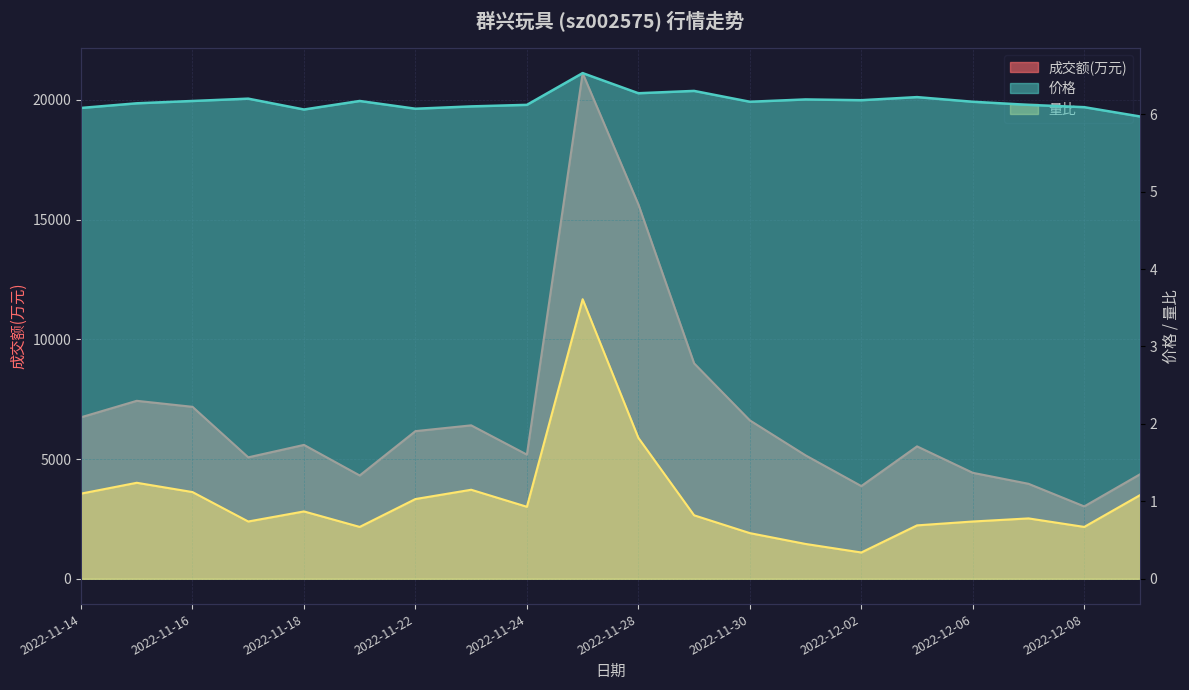

What is the lowest value of the 价格 series?

6.0